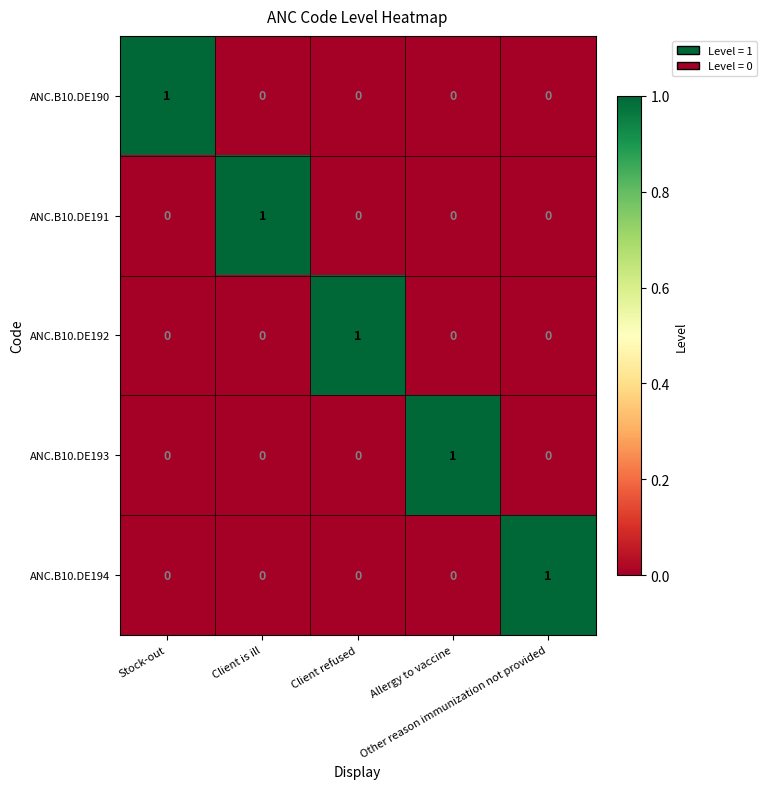

What is the total value across all series at Client is ill?

1